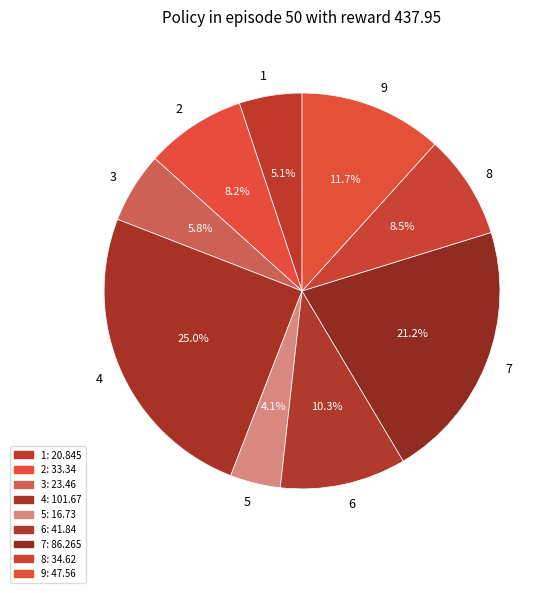

Is there any slice that represents more than half of the pie?

No